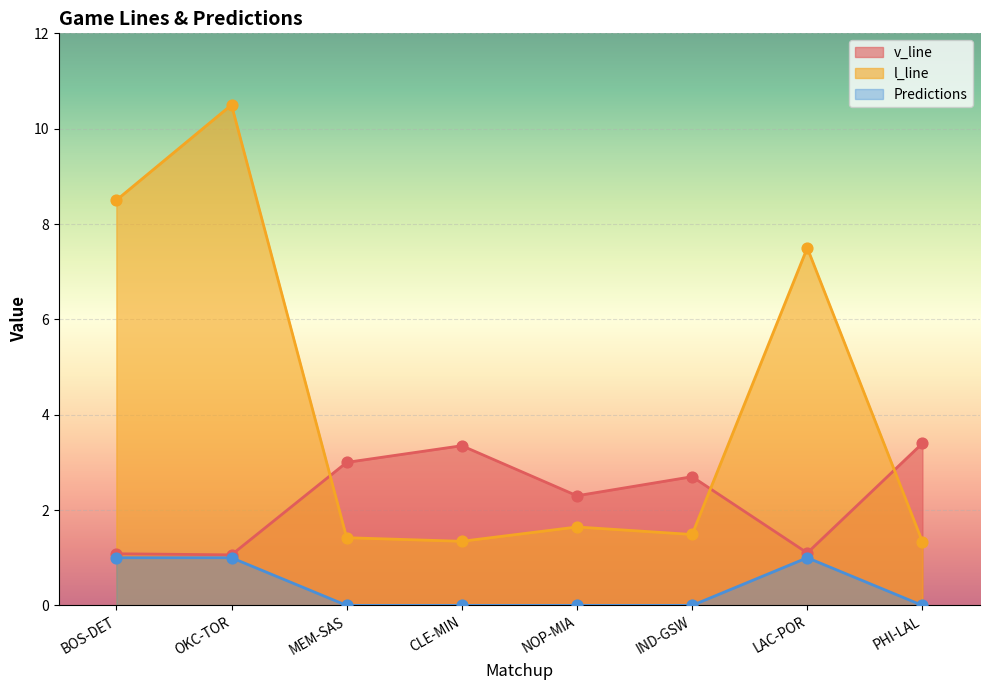

What are all the series names shown in the legend?

v_line, l_line, Predictions